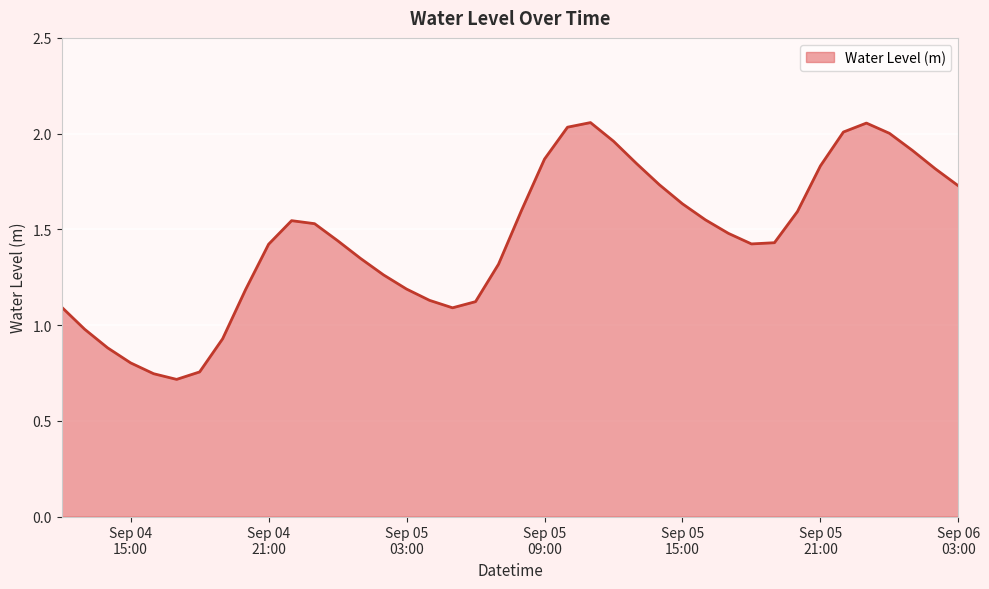

How many points are lower than both their immediate neighbors (excluding endpoints)?

3